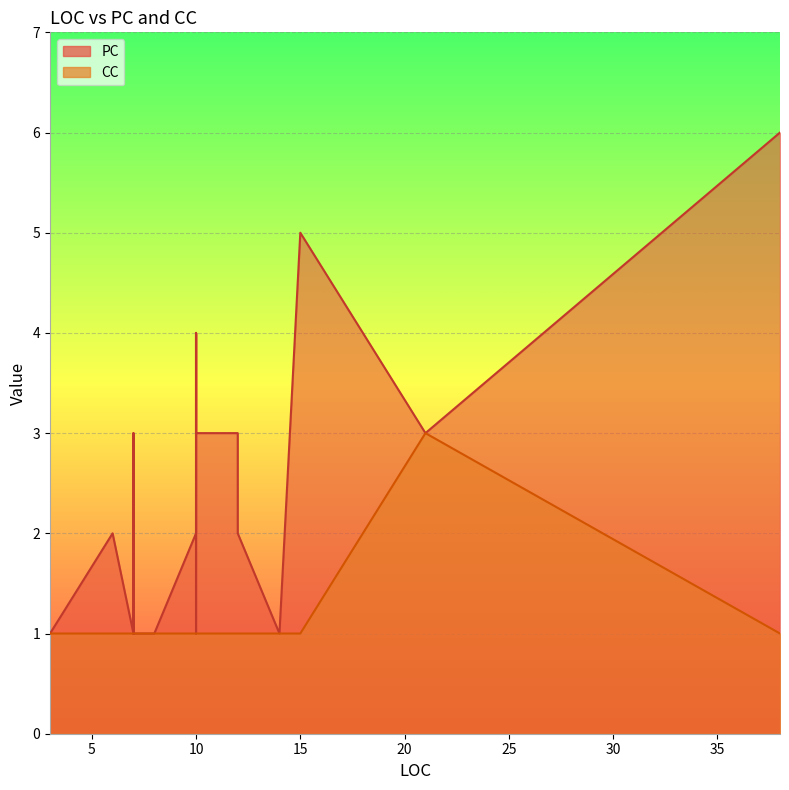

What is the value of the CC point at the 22nd from the left?

1